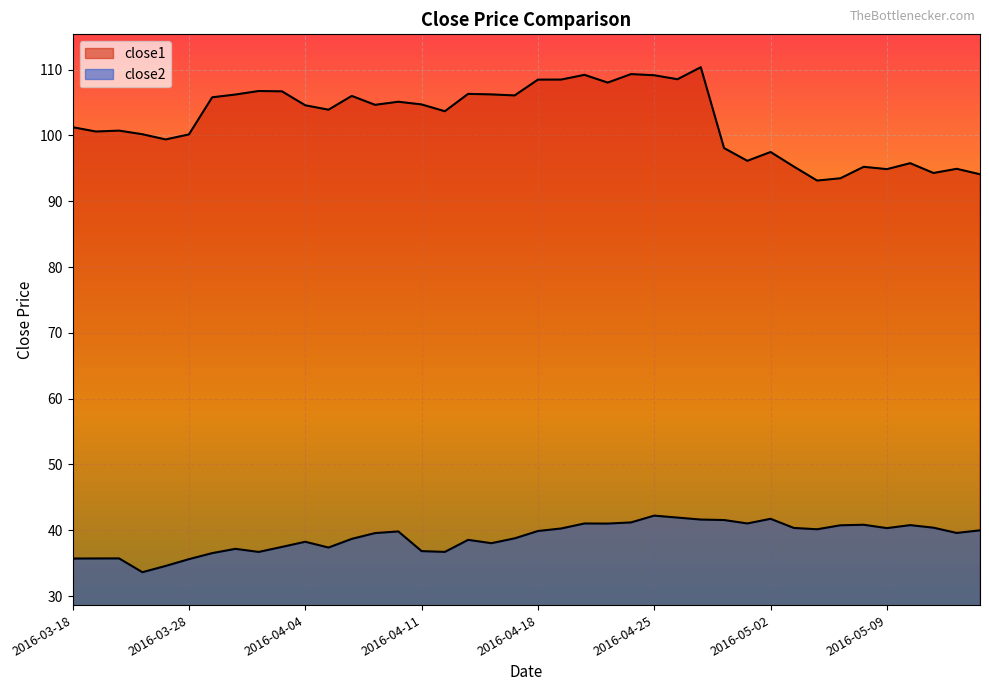

Reading right to left, list all the values displayed in this chart.

close2: 2016-05-13=40.0	2016-05-12=39.6	2016-05-11=40.4	2016-05-10=40.8	2016-05-09=40.3	2016-05-06=40.8	2016-05-05=40.8	2016-05-04=40.1	2016-05-03=40.3	2016-05-02=41.7	2016-04-29=41.0	2016-04-28=41.5	2016-04-27=41.6	2016-04-26=41.9	2016-04-25=42.2	2016-04-22=41.2	2016-04-21=41.0	2016-04-20=41.0	2016-04-19=40.3	2016-04-18=39.9	2016-04-15=38.8	2016-04-14=38.0	2016-04-13=38.5	2016-04-12=36.7	2016-04-11=36.8	2016-04-08=39.8	2016-04-07=39.6	2016-04-06=38.7	2016-04-05=37.4	2016-04-04=38.2	2016-04-01=37.5	2016-03-31=36.7	2016-03-30=37.2	2016-03-29=36.5	2016-03-28=35.6	2016-03-24=34.6	2016-03-23=33.6	2016-03-22=35.7	2016-03-21=35.7	2016-03-18=35.7
close1: 2016-05-13=94.1	2016-05-12=94.9	2016-05-11=94.3	2016-05-10=95.8	2016-05-09=94.9	2016-05-06=95.2	2016-05-05=93.5	2016-05-04=93.1	2016-05-03=95.3	2016-05-02=97.5	2016-04-29=96.1	2016-04-28=98.1	2016-04-27=110.4	2016-04-26=108.5	2016-04-25=109.2	2016-04-22=109.3	2016-04-21=108.0	2016-04-20=109.2	2016-04-19=108.5	2016-04-18=108.5	2016-04-15=106.1	2016-04-14=106.2	2016-04-13=106.3	2016-04-12=103.7	2016-04-11=104.7	2016-04-08=105.1	2016-04-07=104.7	2016-04-06=106.0	2016-04-05=103.9	2016-04-04=104.6	2016-04-01=106.7	2016-03-31=106.8	2016-03-30=106.2	2016-03-29=105.8	2016-03-28=100.2	2016-03-24=99.4	2016-03-23=100.2	2016-03-22=100.7	2016-03-21=100.6	2016-03-18=101.3